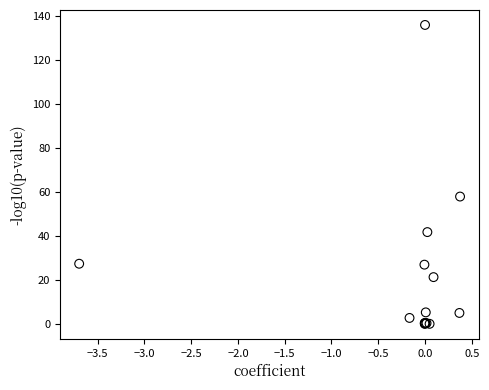

What Y value in the scatter plot is closest to 68?

58.1